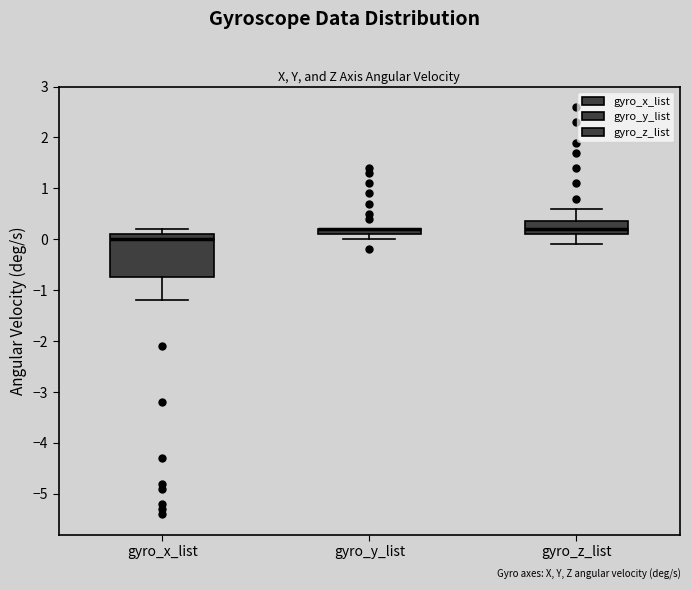

Comparing the boxes themselves (not the whiskers), which one is the tallest?

gyro_x_list